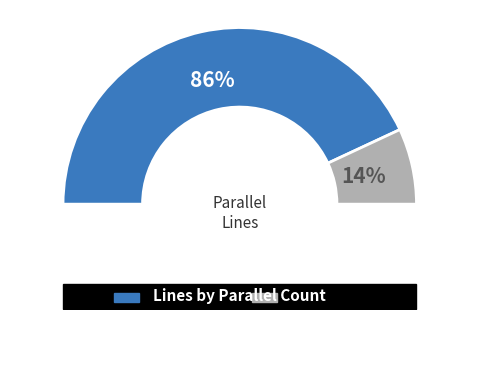

What is the ratio of the value at parallel=1 to the value at parallel=2?

6.2